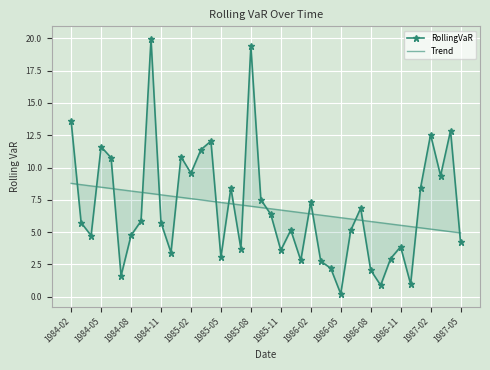

Rank the series by their maximum value, from lowest to highest.

Trend, RollingVaR